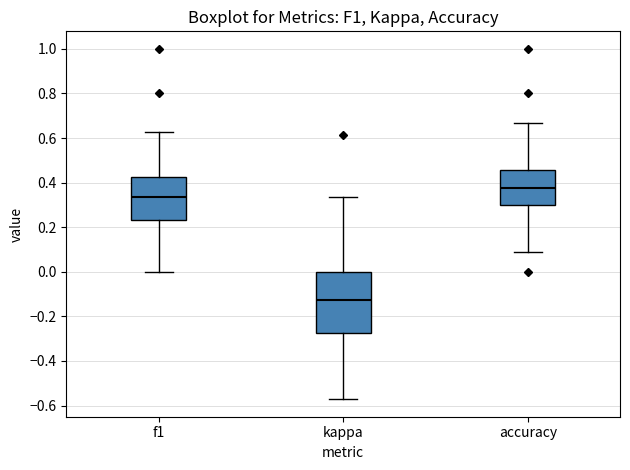

Where does the upper whisker of the box for f1 end on the y-axis? The values are not printed on the chart, so give them approximately, as read against the axis.

0.62